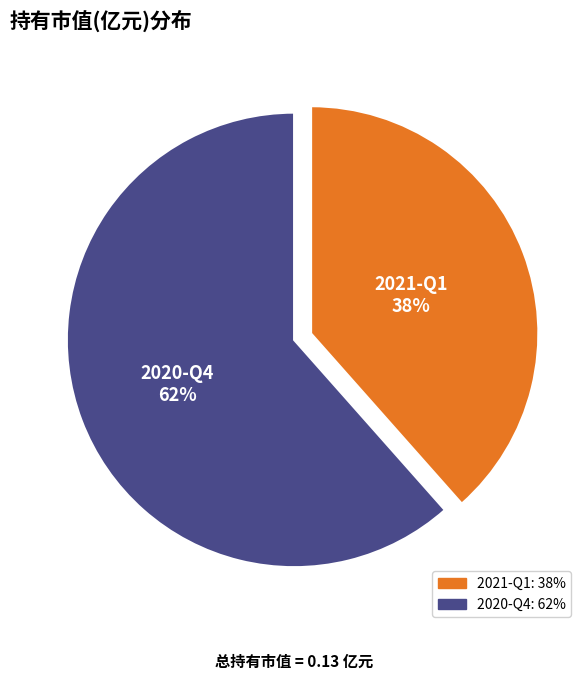

Count the number of slices in the pie.

2